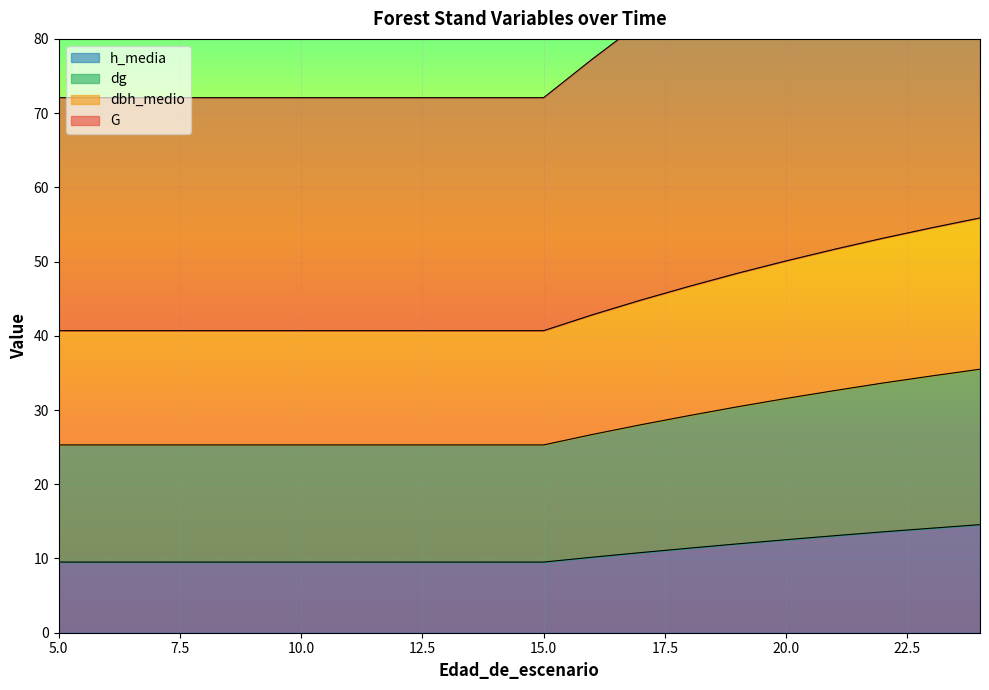

The dg series shows 9.4 at 10. True or false?

False